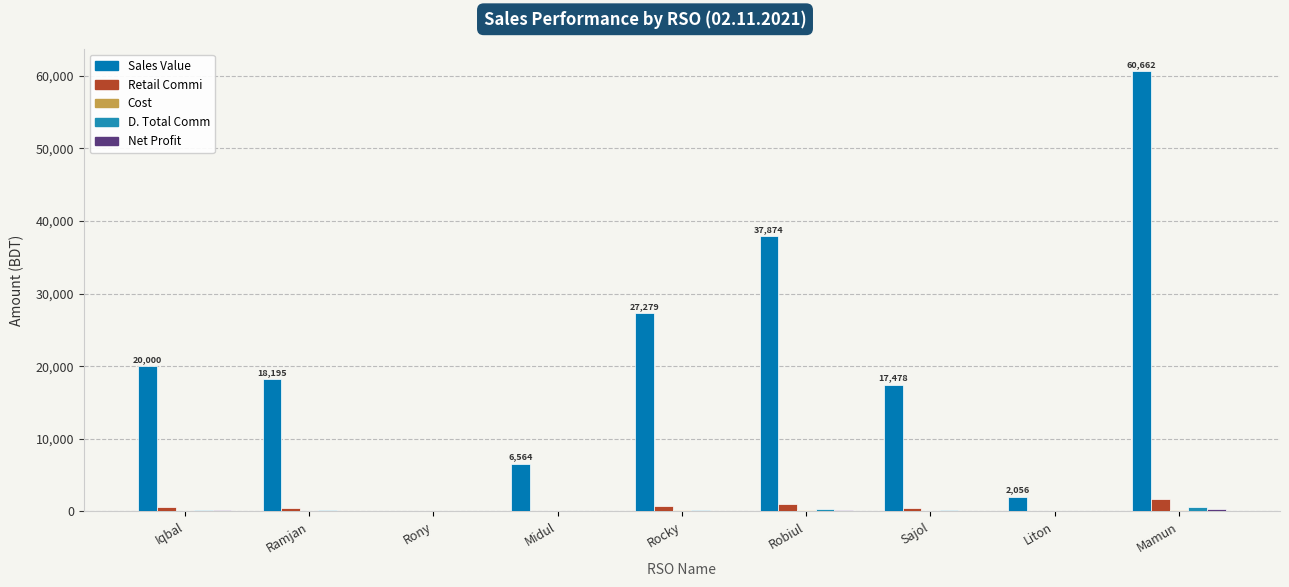

How many distinct data groups are displayed?

5